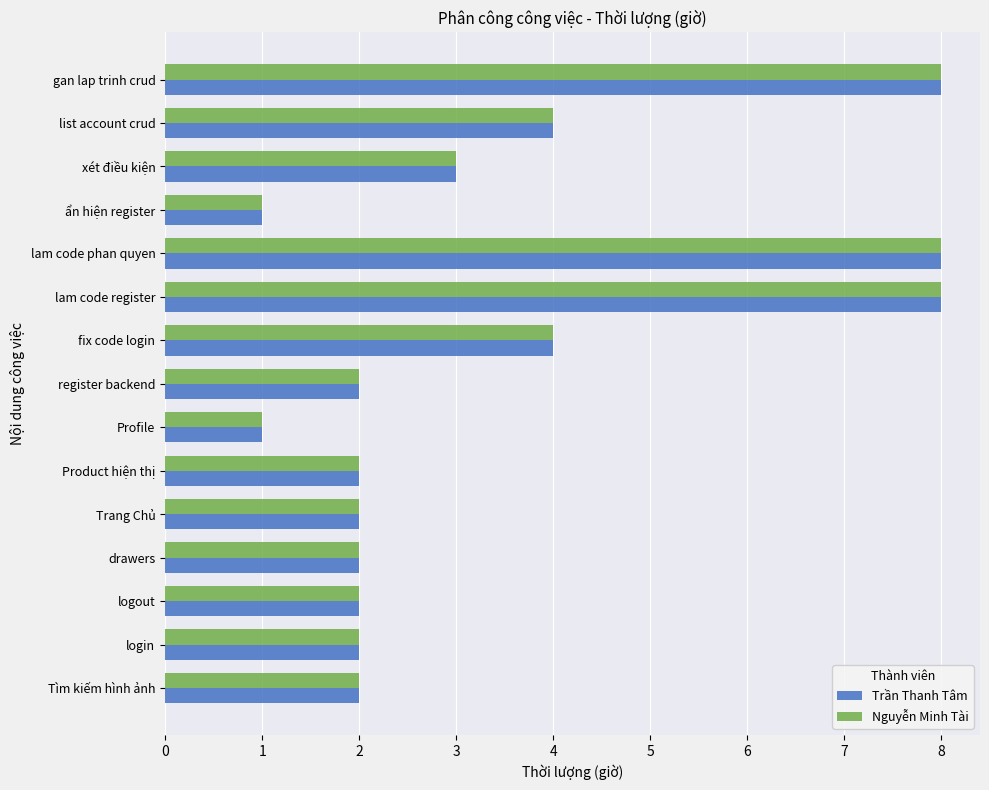

What is the maximum value for Nguyễn Minh Tài?

8